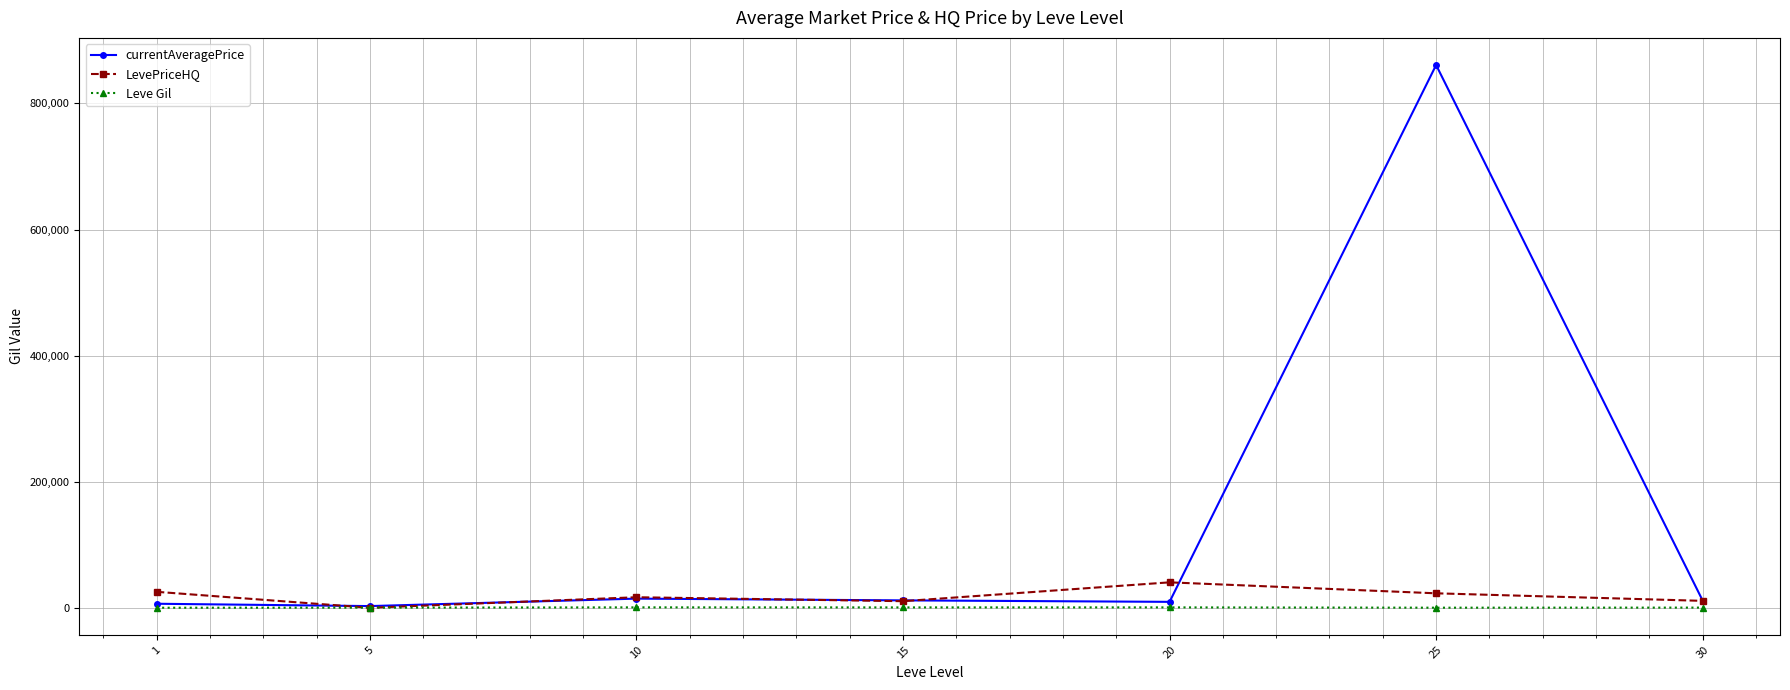

The Leve Gil series shows 770.0 at 20. True or false?

True